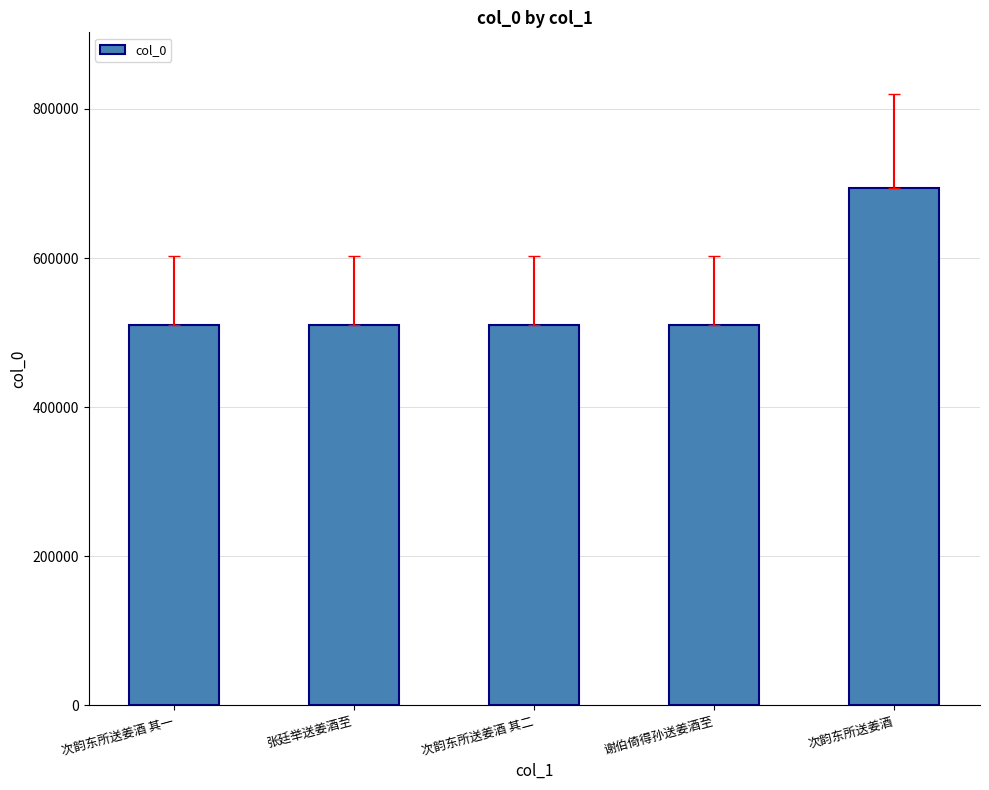

The chart shows a value of 355673 at 张廷举送姜酒至. True or false?

False